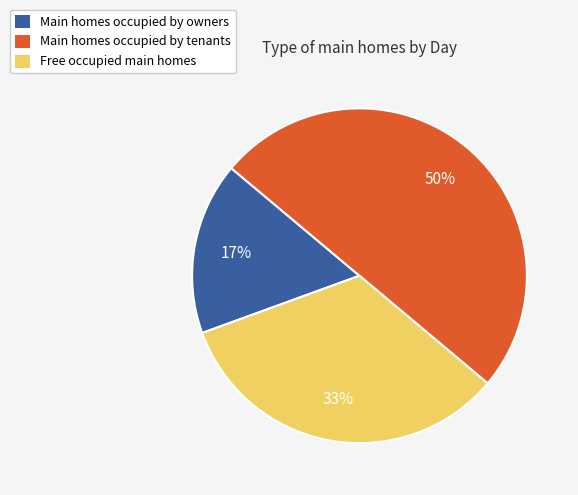

Which slice is the smallest?

Main homes occupied by owners